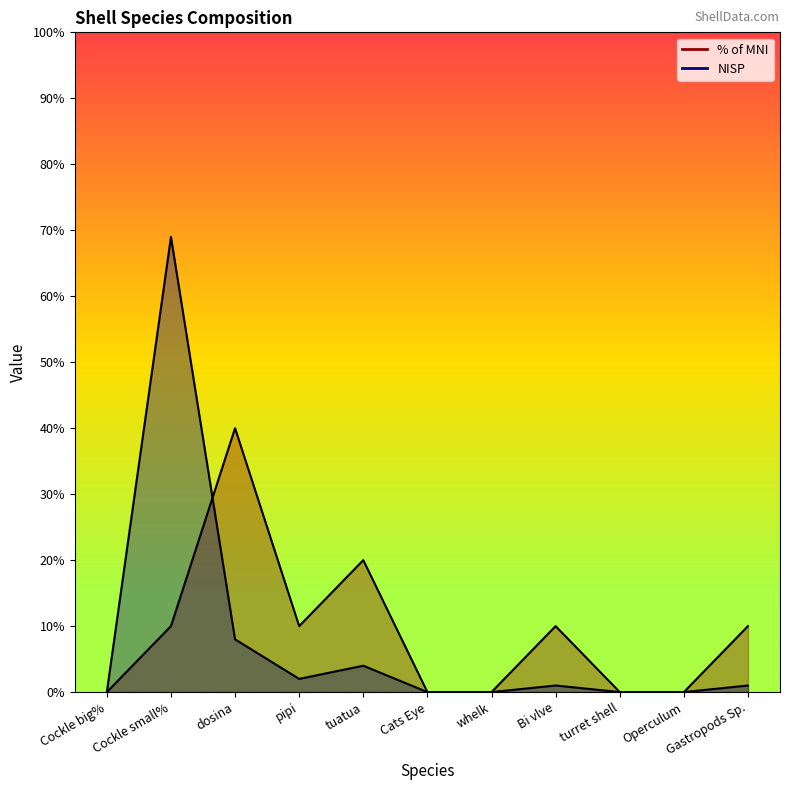

Where do NISP and % of MNI first cross each other?

Cockle small% and dosina